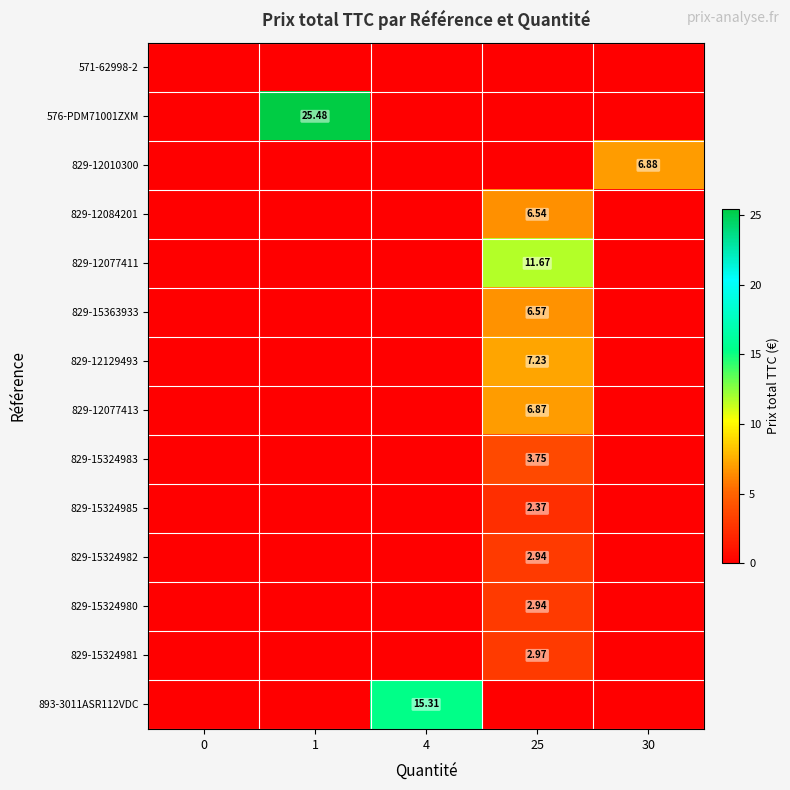

Is the value of 829-12077411 at 25 greater than the value of 829-12084201 at 25?

Yes